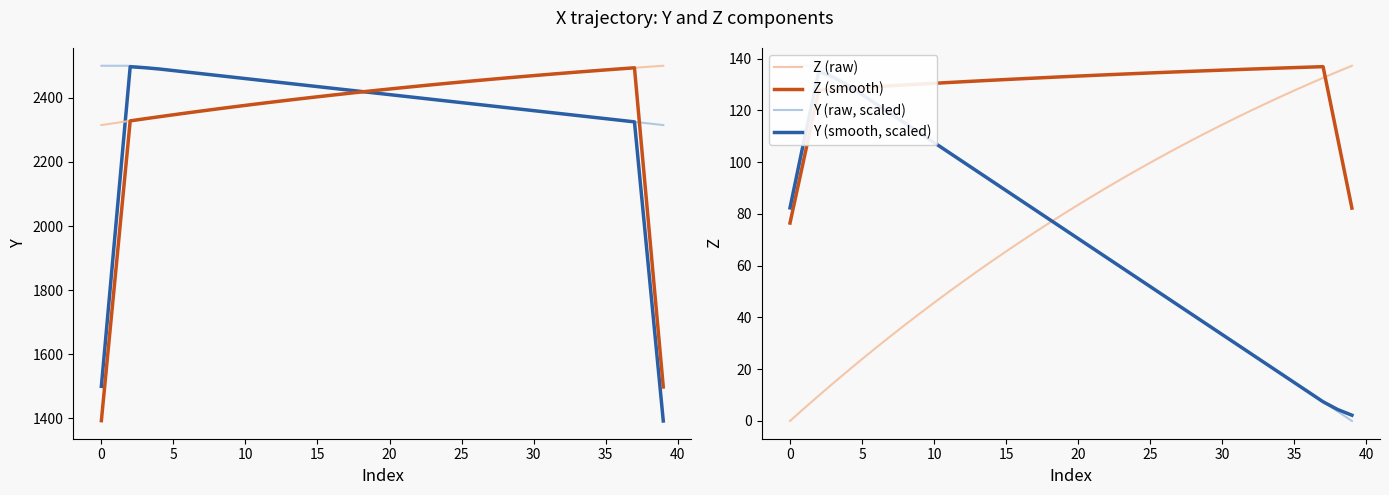

Rank the series by their average value, from lowest to highest.

Z, Y